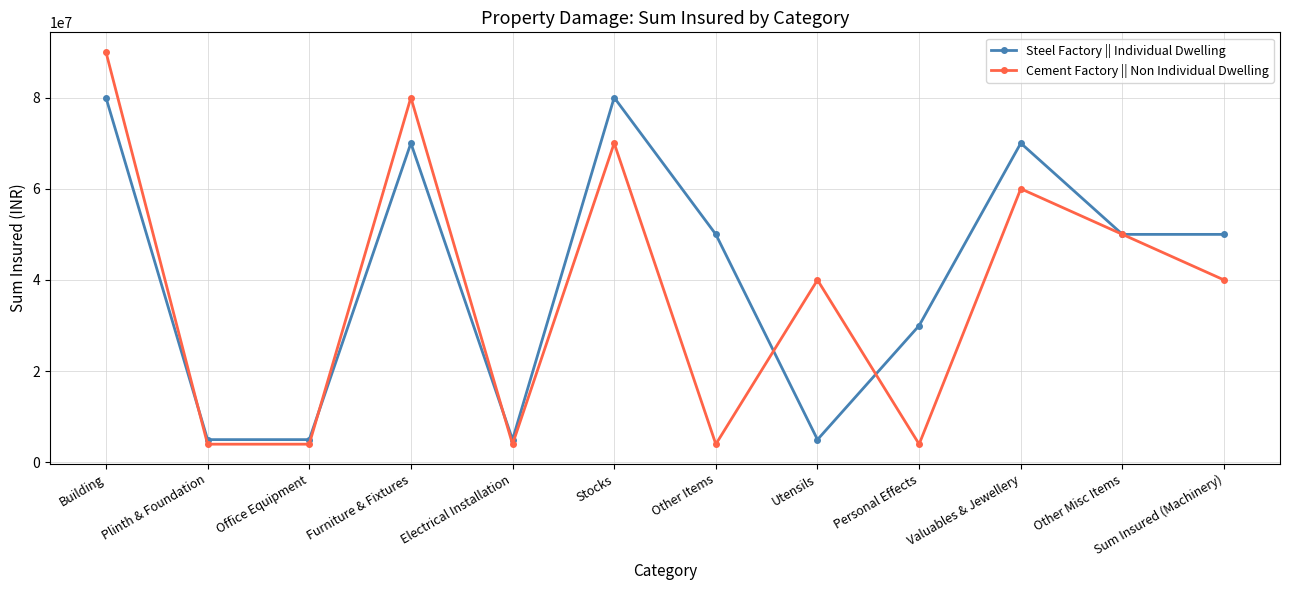

What is the minimum value for Steel Factory || Individual Dwelling?

5000000